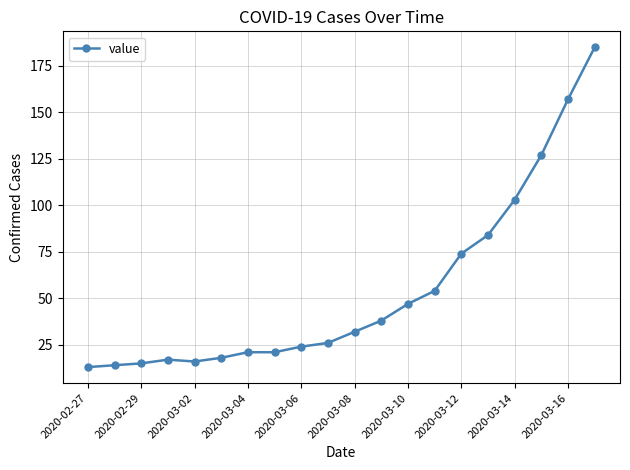

What is the value of the 4th point from the left?

17